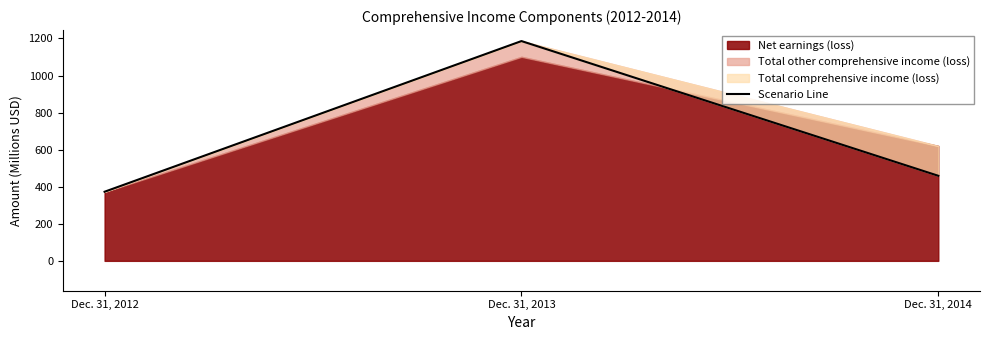

Rank the categories by value from lowest to highest.

Dec. 31, 2012, Dec. 31, 2014, Dec. 31, 2013